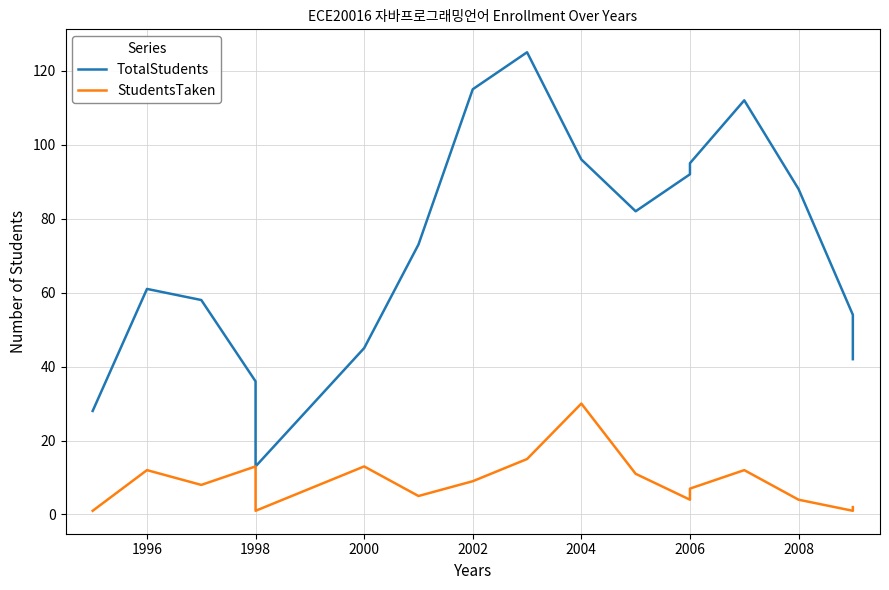

List the series in order of their peak value, lowest first.

StudentsTaken, TotalStudents